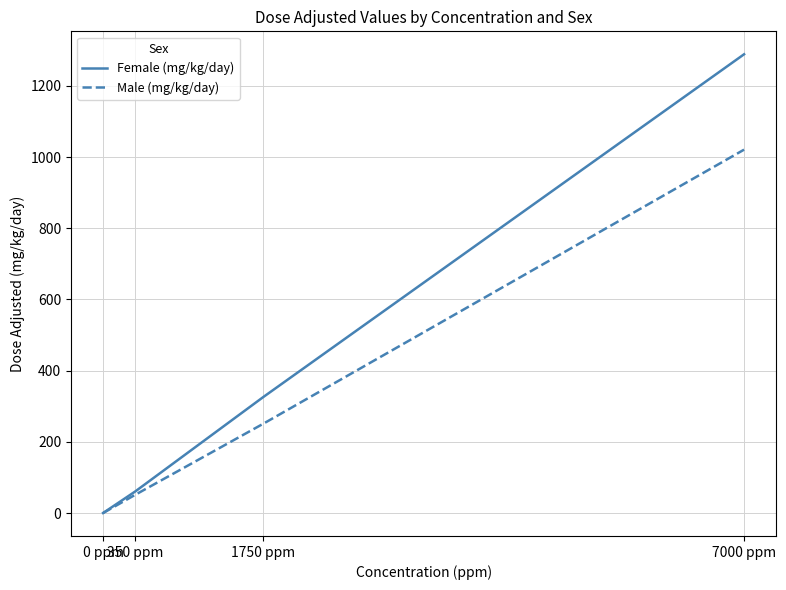

Rank the categories by Male (mg/kg/day) value from lowest to highest.

0 ppm, 350 ppm, 1750 ppm, 7000 ppm